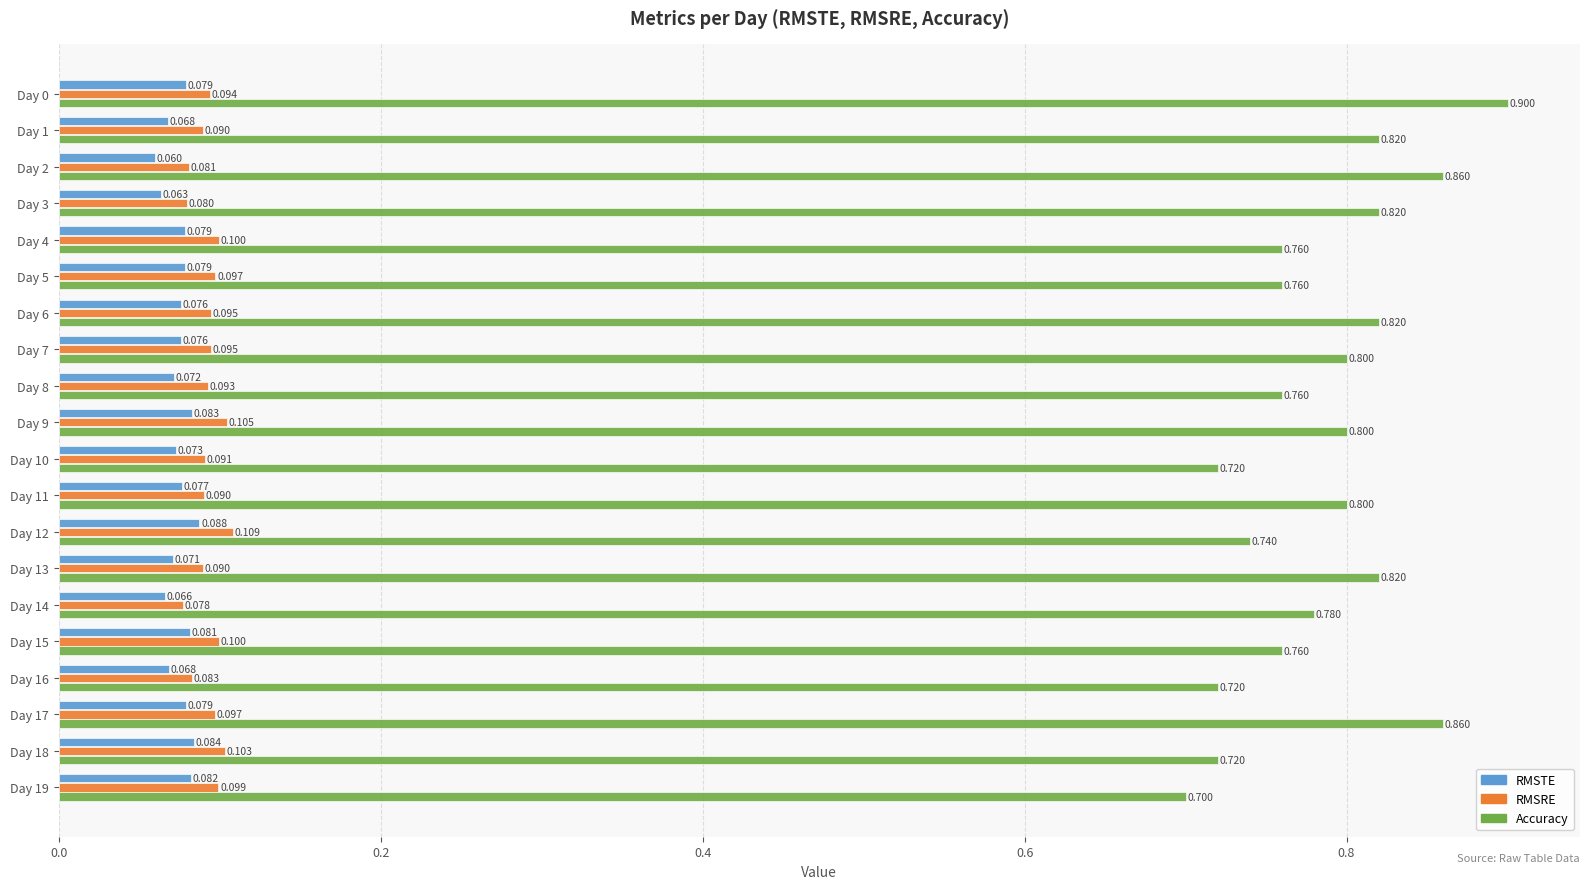

What is the smallest value displayed?

0.1